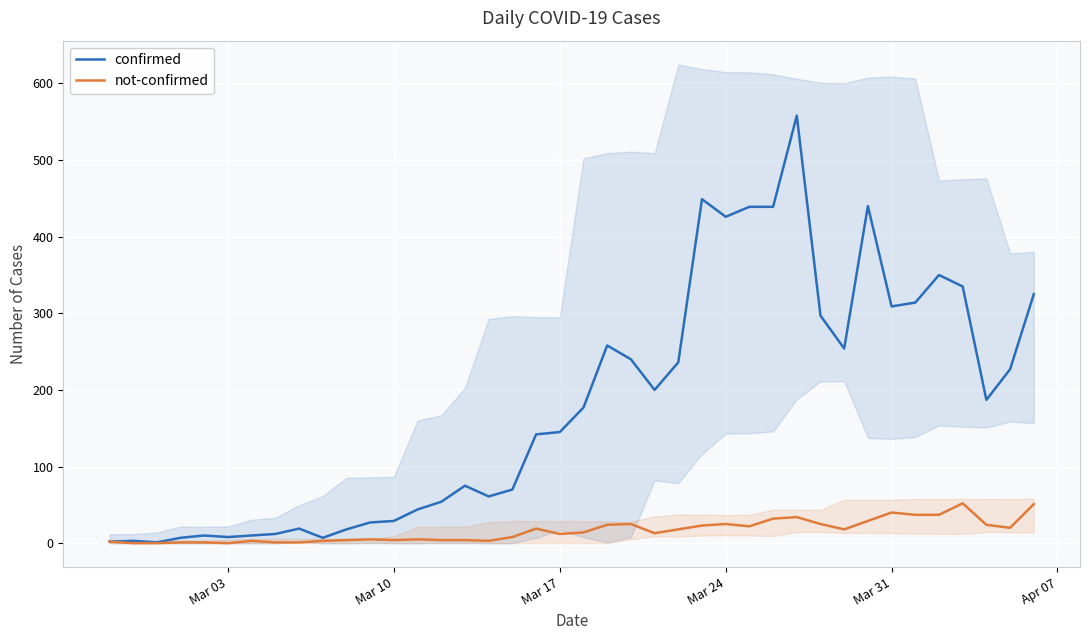

Count the number of categories in the chart.

40